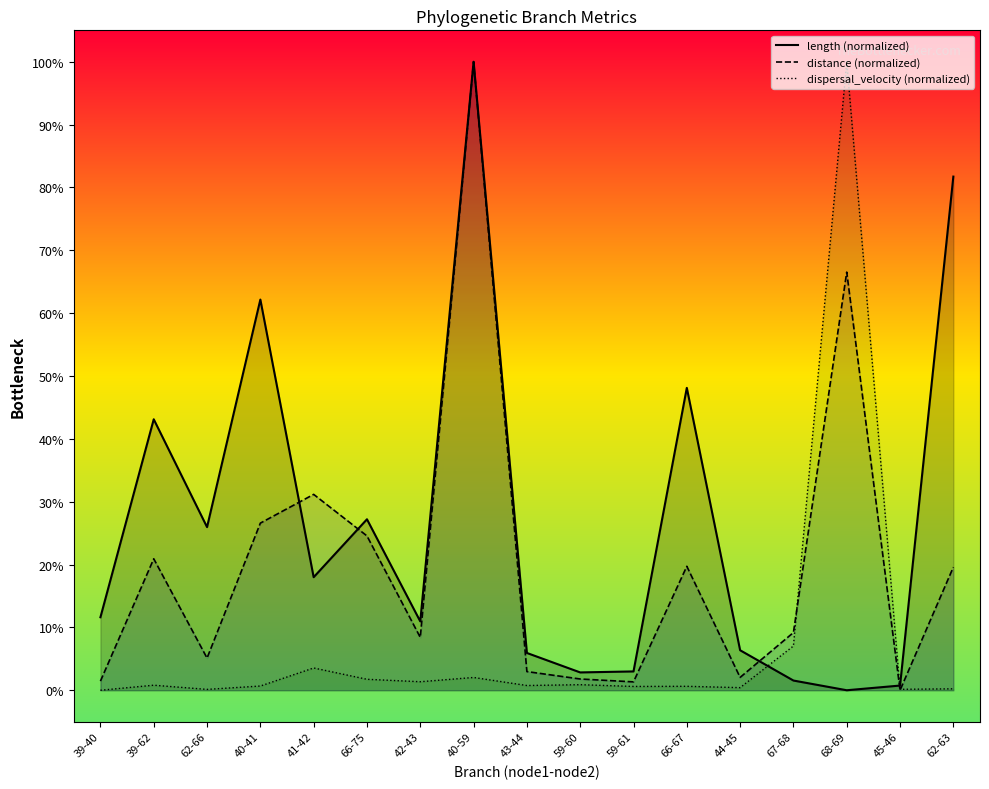

Which has a higher value, 68-69 or 62-66?

62-66